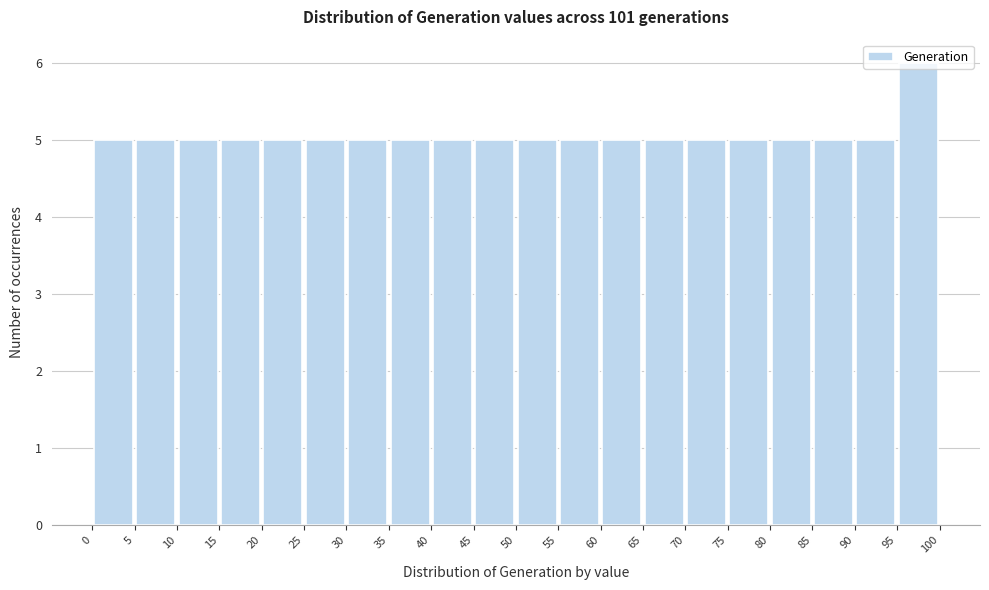

Over which range of the x-axis is the bar tallest?

95 to 100